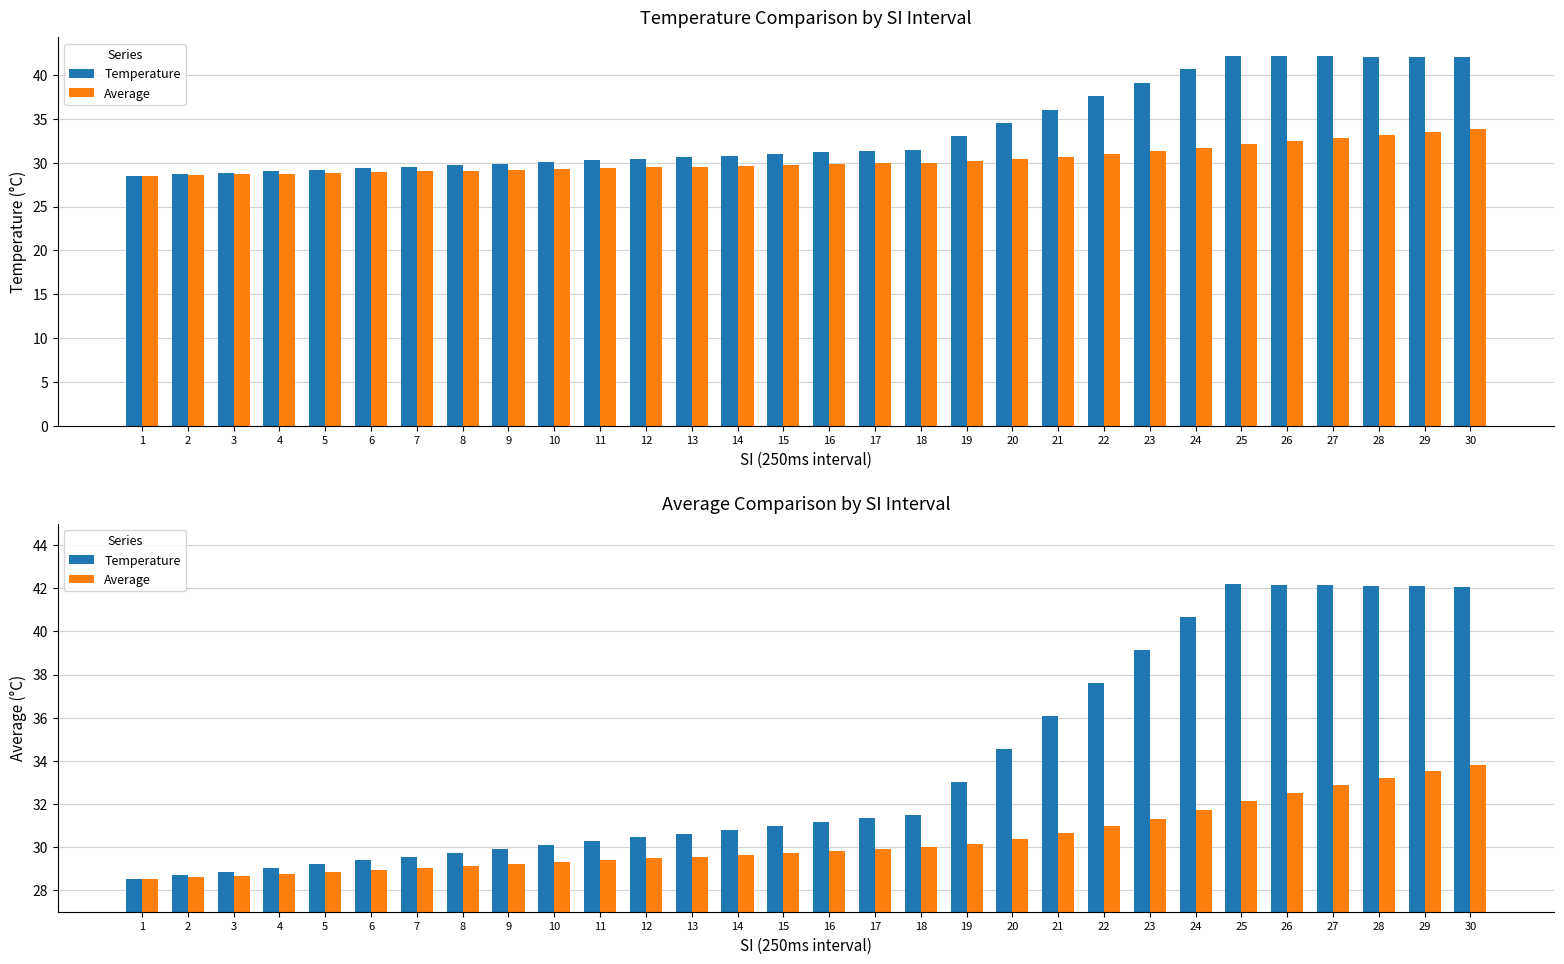

Which series has the largest total across all categories?

Temperature